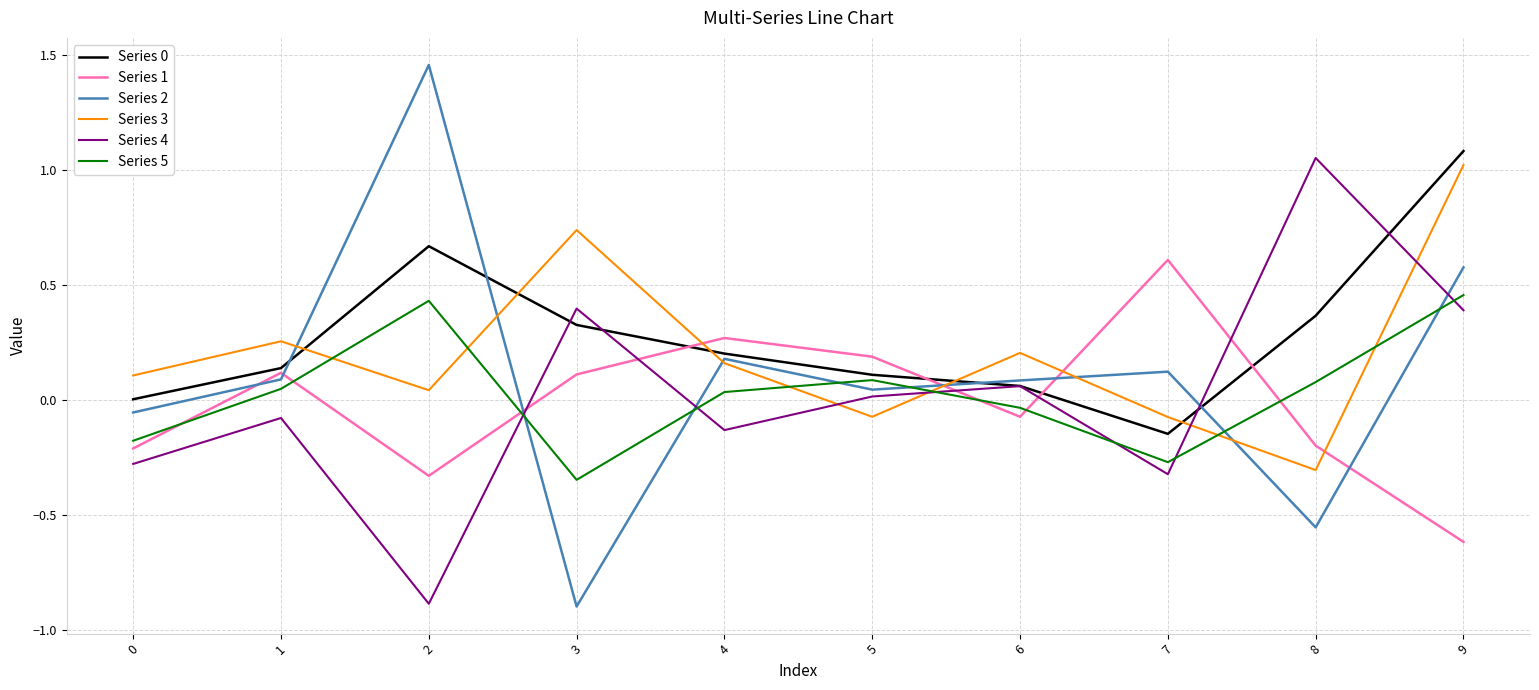

Which category has the highest value in the Series 0 series?

9